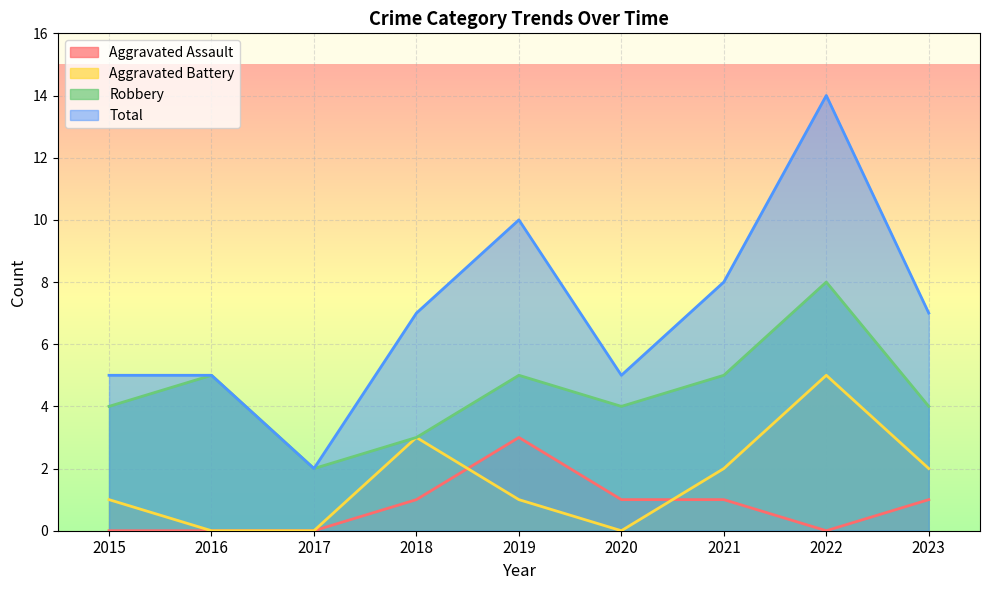

Between 2020 and 2023, which series saw the biggest shift?

Aggravated Battery